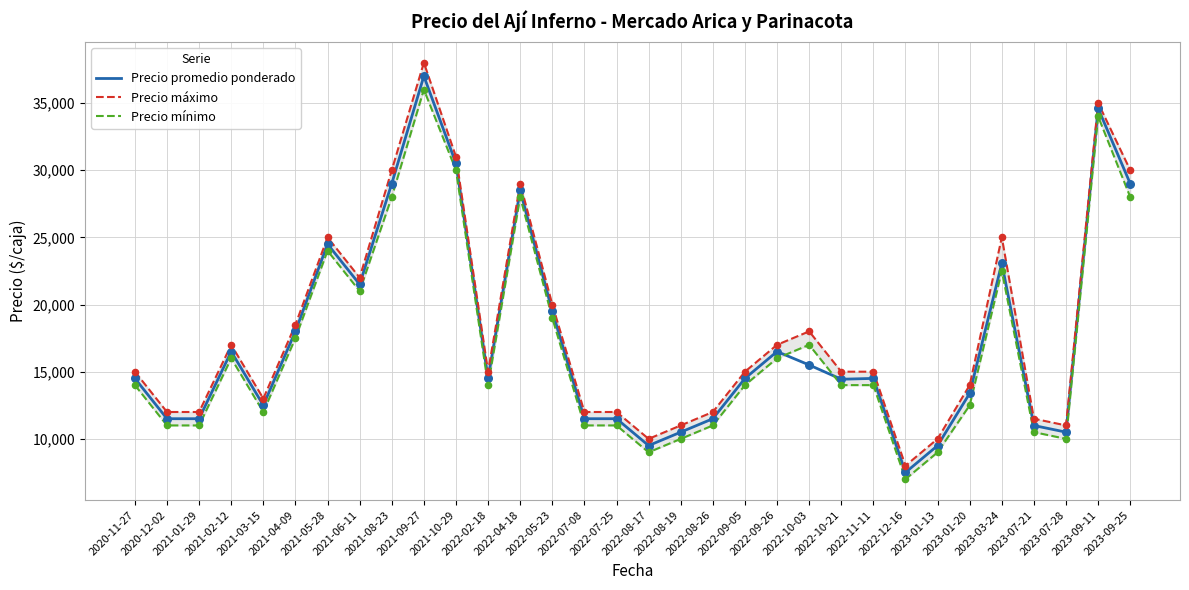

At how many categories does at least one series exceed 36241?

1